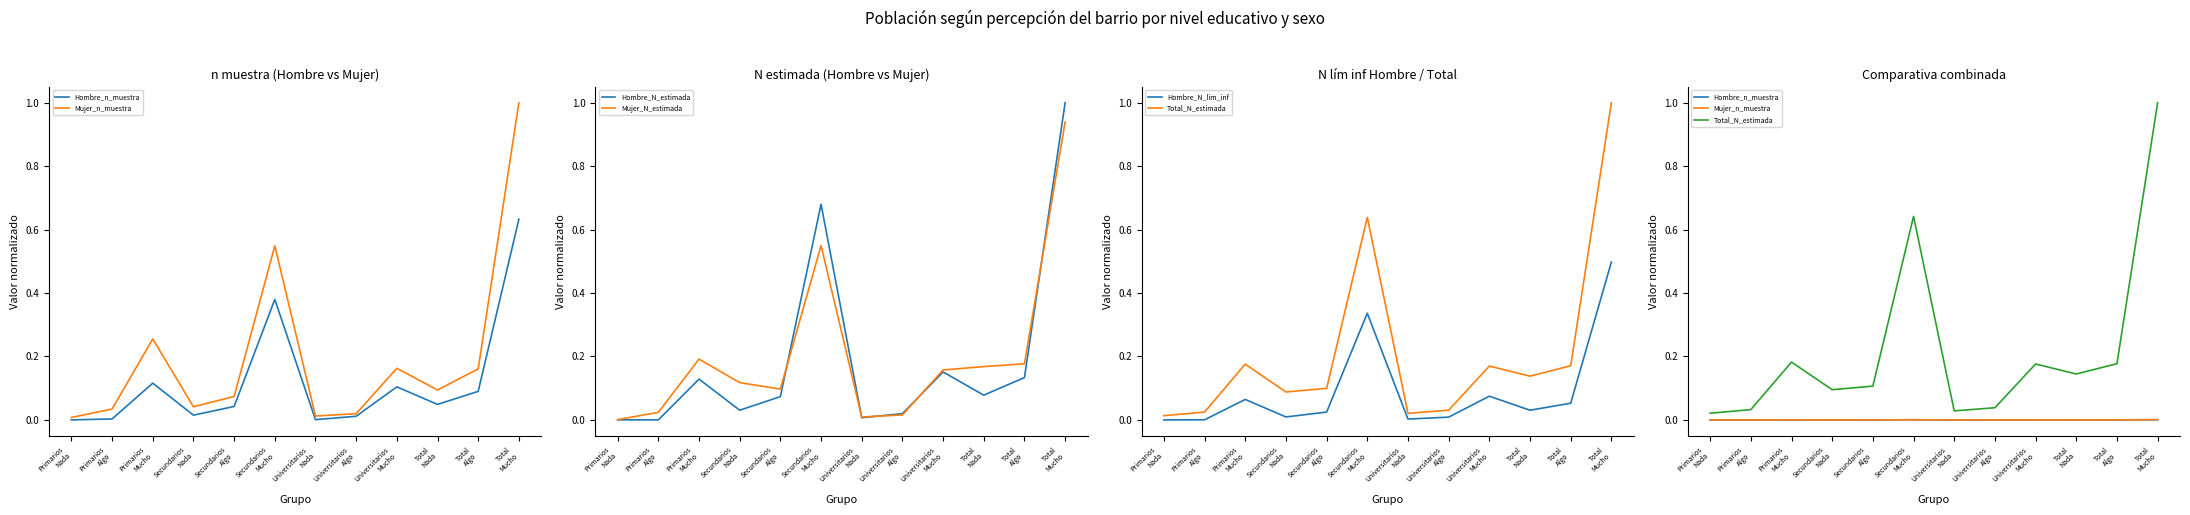

Which series has the largest range (max minus min)?

Hombre_N_estimada